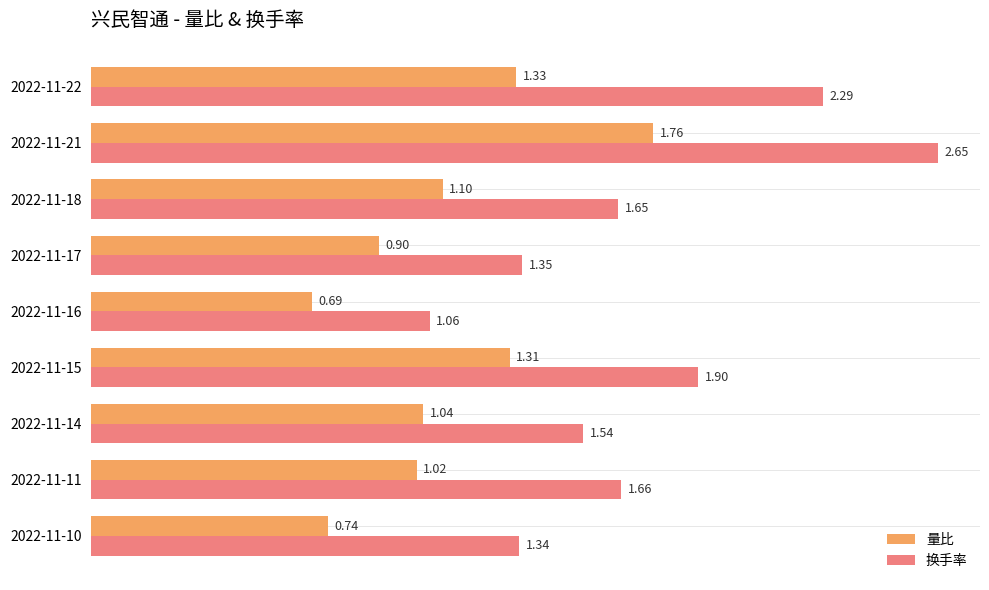

At which category is the sum across all series the highest?

2022-11-21